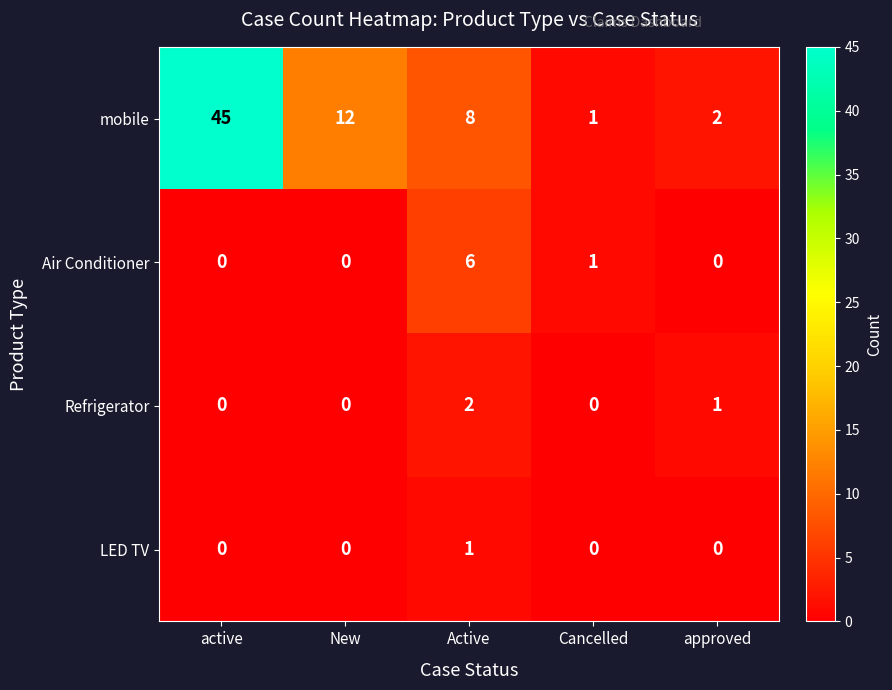

What is the total value across all series at Cancelled?

2